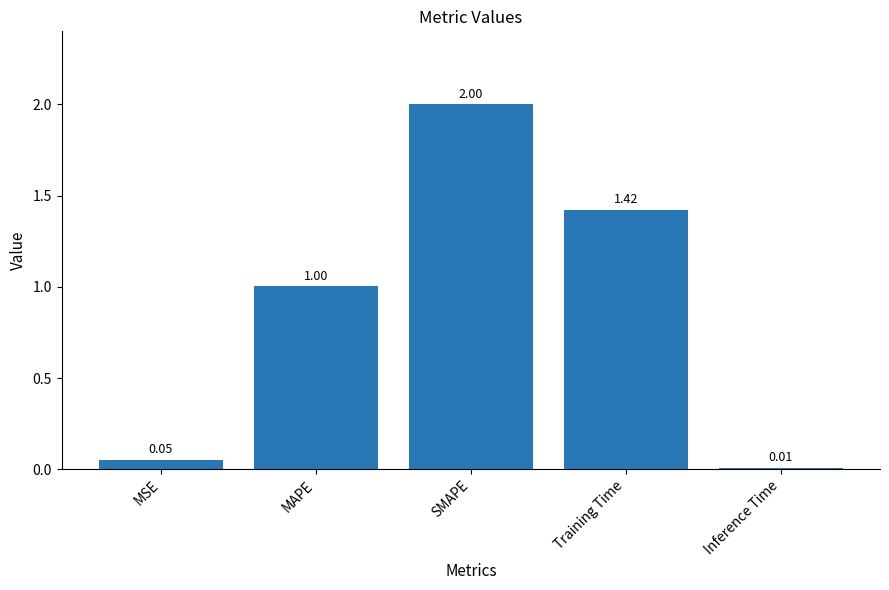

At which category does the chart reach its minimum across all series?

Inference Time